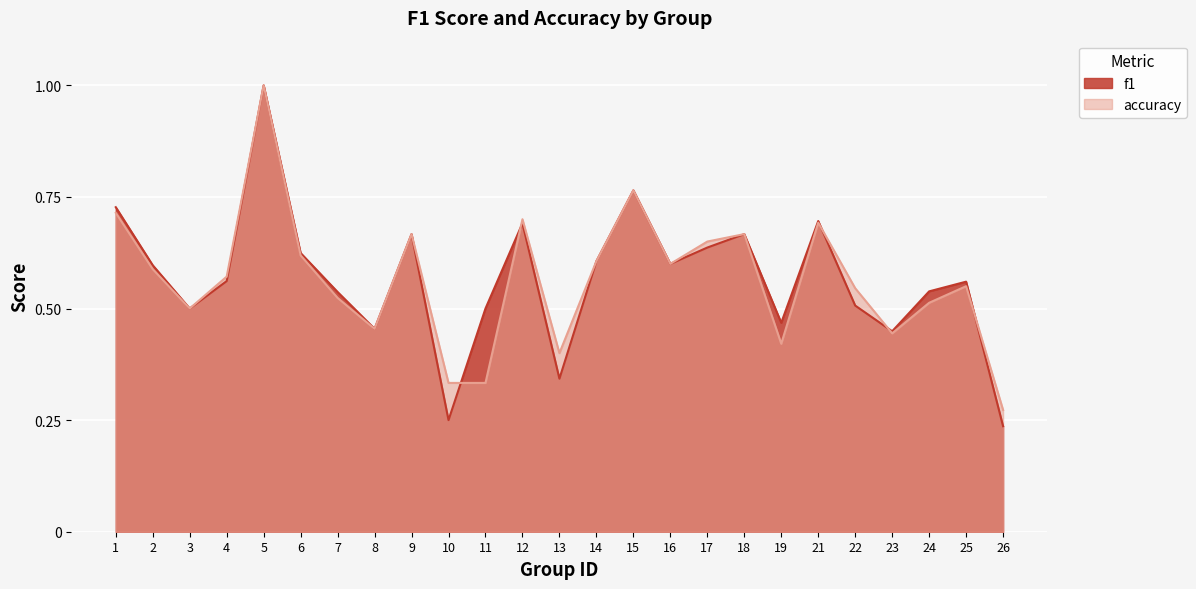

What is the minimum value shown in the chart?

0.2